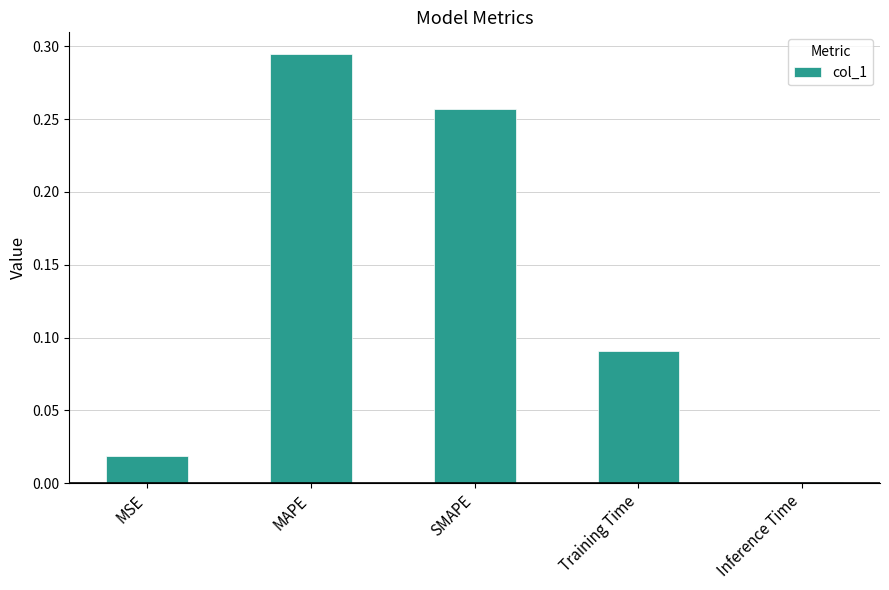

What is the sum of all values?

0.7